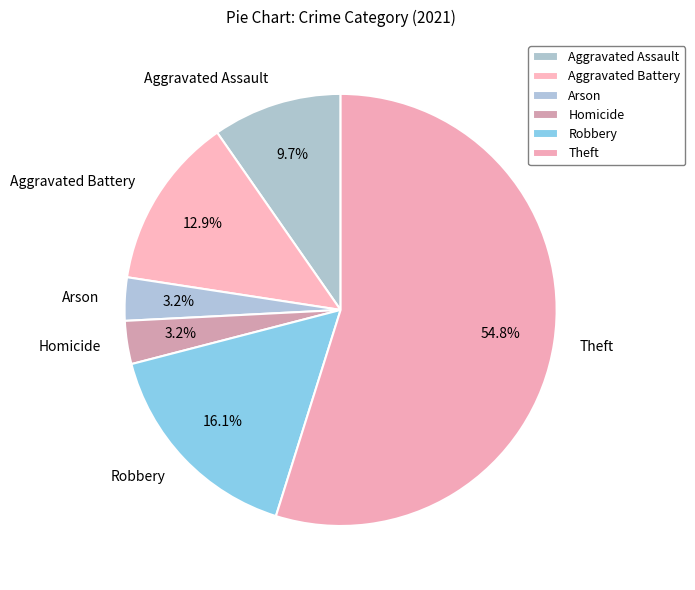

Is there any slice that represents more than half of the pie?

Yes